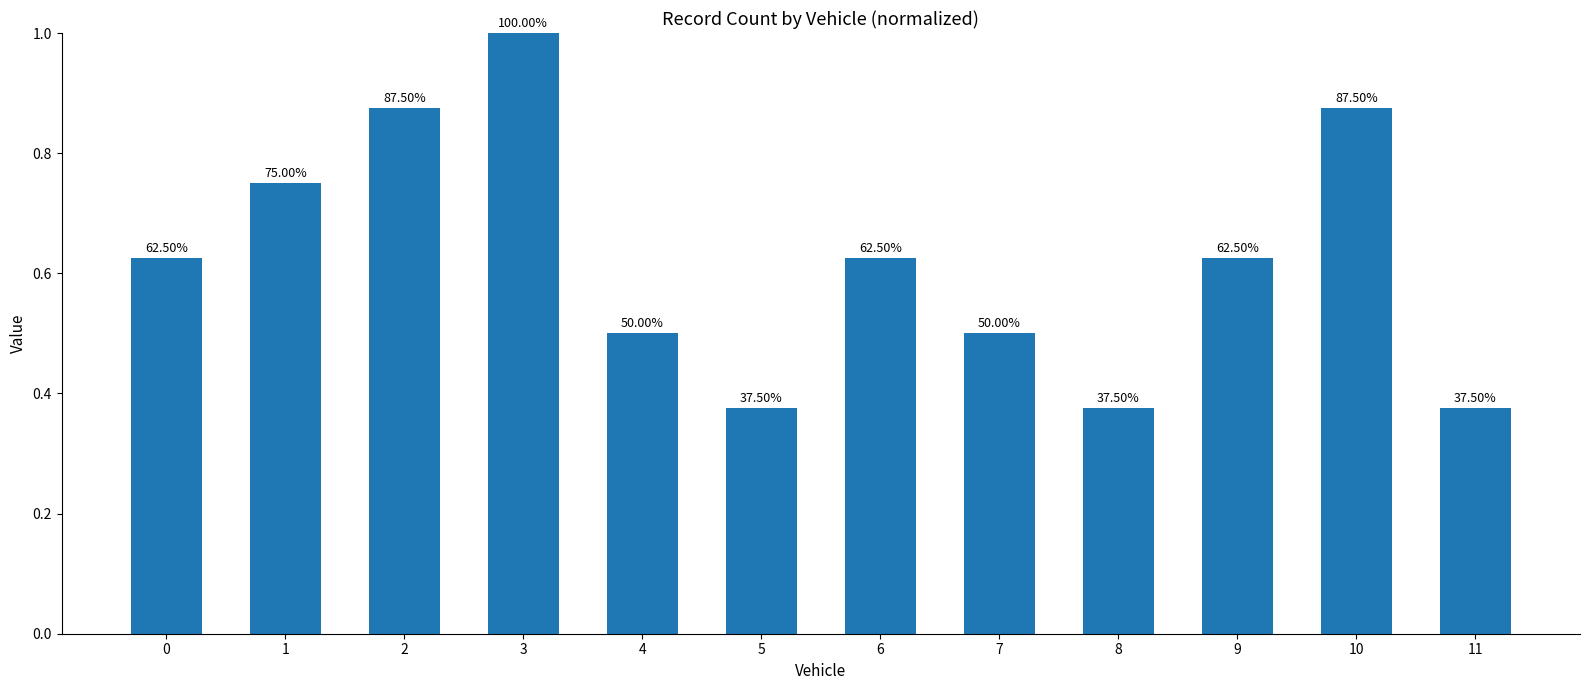

How many bars are there in total?

12